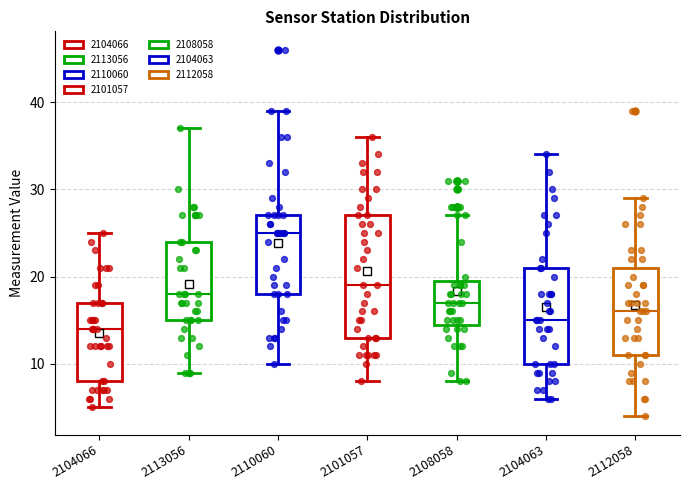

Which box has the lowest median line?

2104066